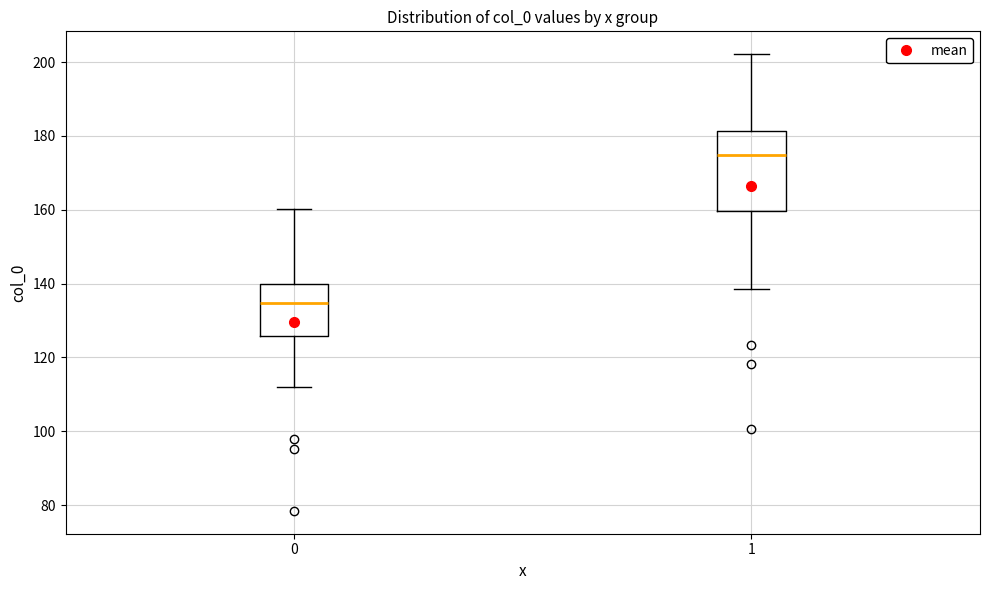

Reading left to right, read every box against the y-axis: the position of its median line, the range the box covers, and the ends of its whiskers. The values are not printed on the chart, so give them approximately, as read against the axis.

0: median 134, box 126 to 140, whiskers 112 to 160
1: median 174, box 160 to 182, whiskers 138 to 202